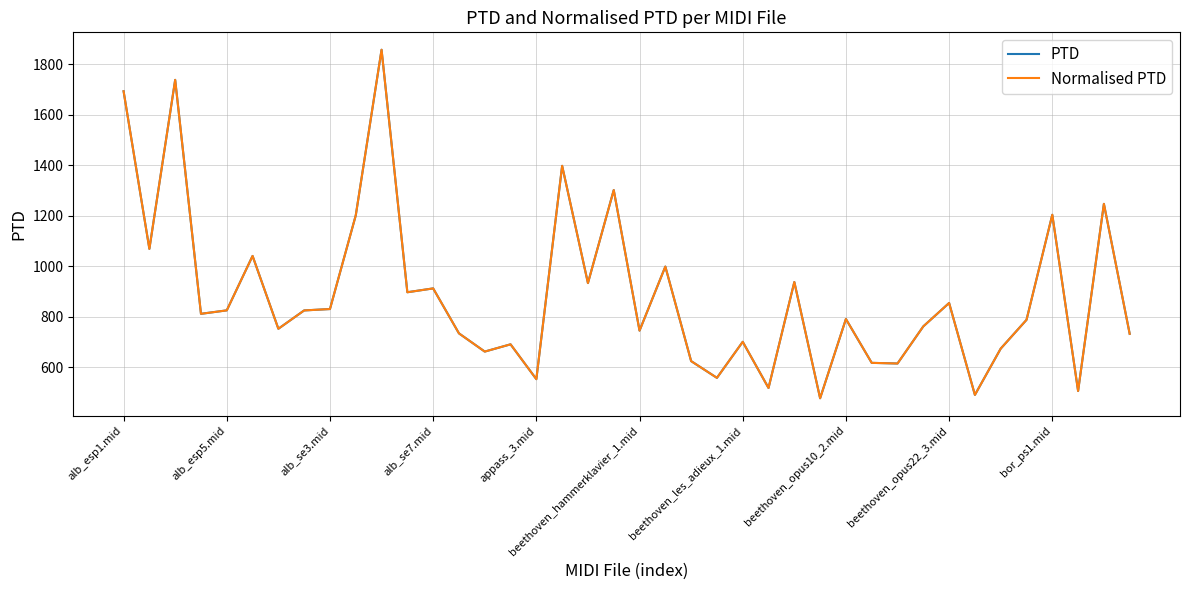

Does the chart display data point markers on the line(s)?

No